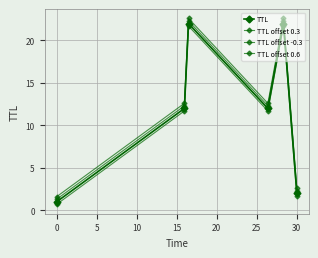

Reading left to right, what are all the values shown in this chart?

TTL: 1.0	12.0	22.0	12.0	22.0	2.0
TTL offset 0.3: 1.3	12.3	22.3	12.3	22.3	2.3
TTL offset -0.3: 0.7	11.7	21.7	11.7	21.7	1.7
TTL offset 0.6: 1.6	12.6	22.6	12.6	22.6	2.6